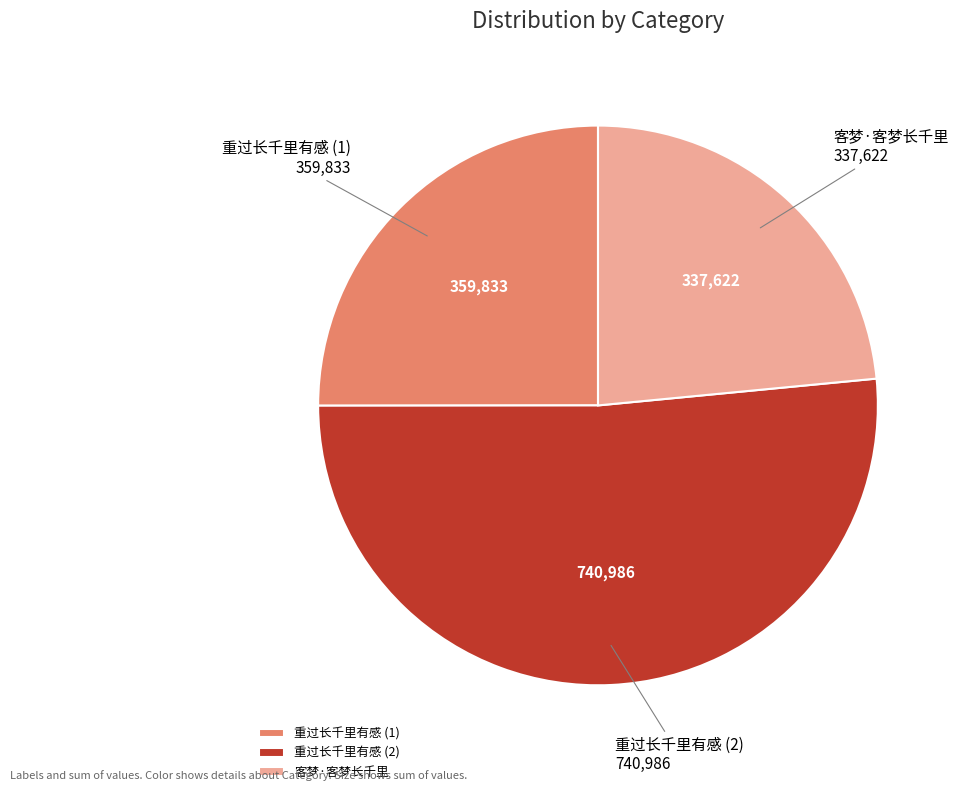

Approximately how many times larger is the value at 重过长千里有感 (1) compared to 客梦·客梦长千里?

1.1